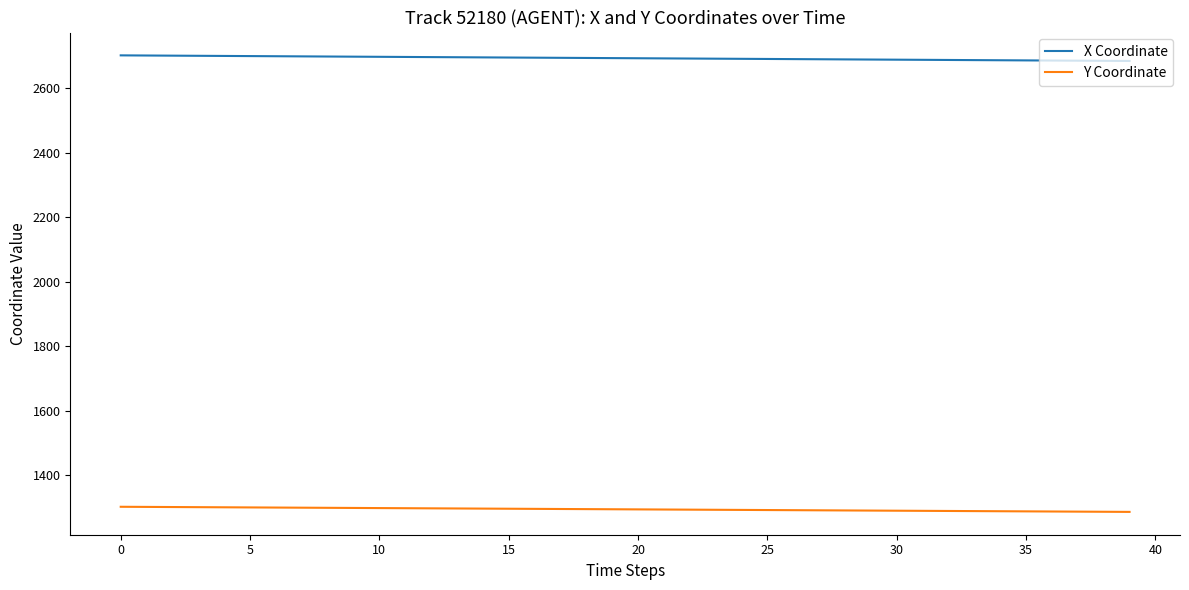

What is the highest value of the Y Coordinate series?

1302.3